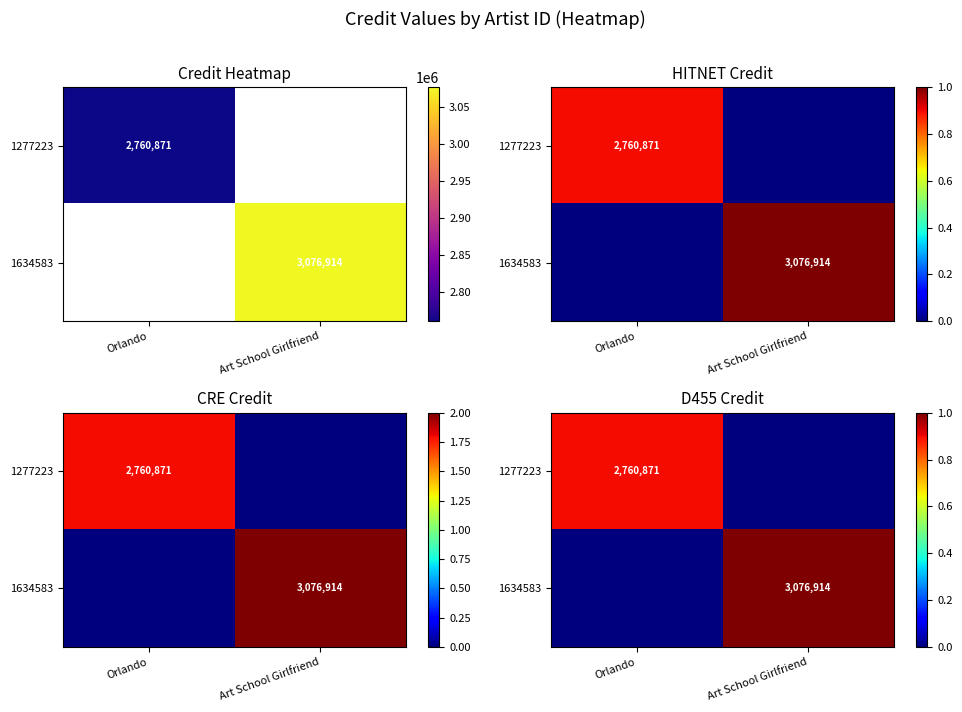

True or false: 1277223 has a value of 0.9 at Orlando.

True